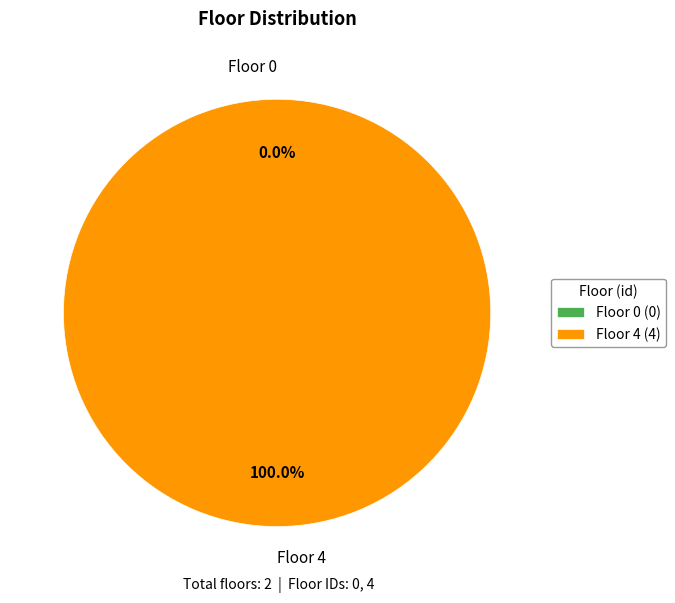

To the nearest percent, what is the difference between the largest and smallest slice percentages?

100%